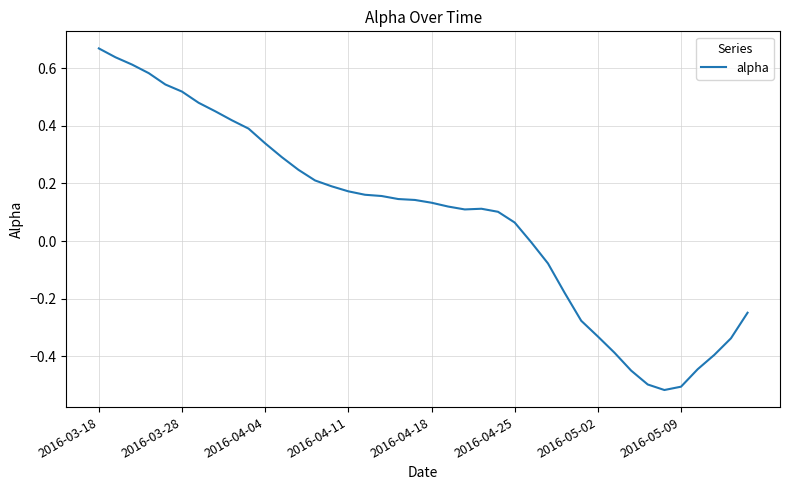

What is the difference between the maximum and minimum values?

1.2